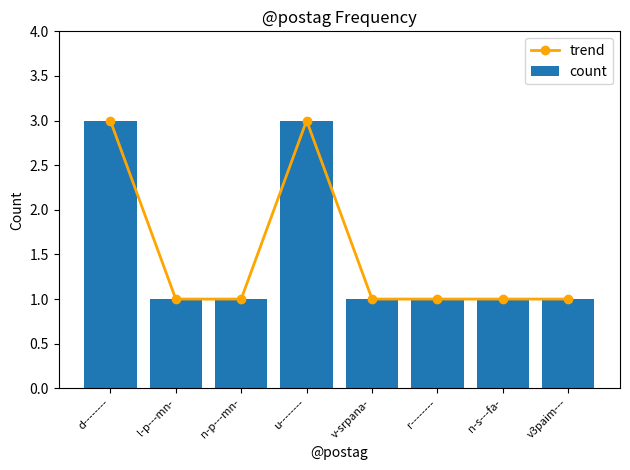

What is the sum of the trend values at r-------- and v3paim---?

2